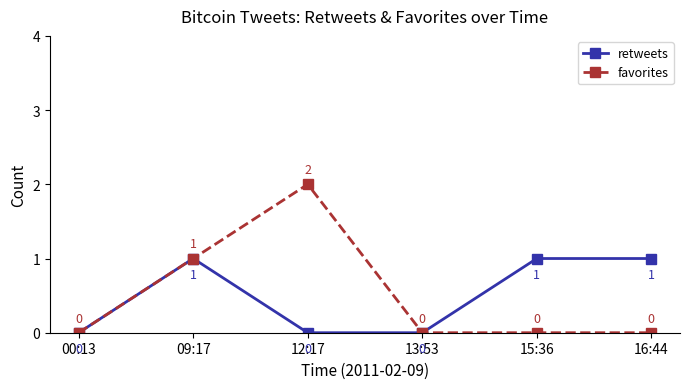

Count the retweets values in the range 0 to 1.

6